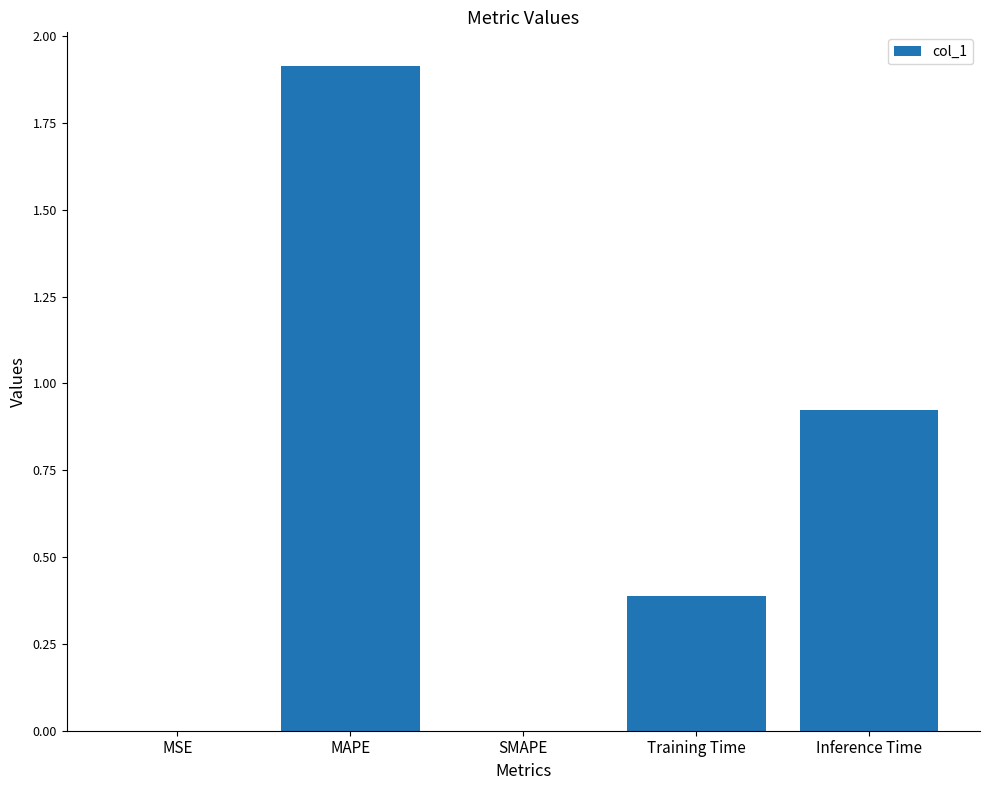

Which label corresponds to the largest value in the chart?

MAPE